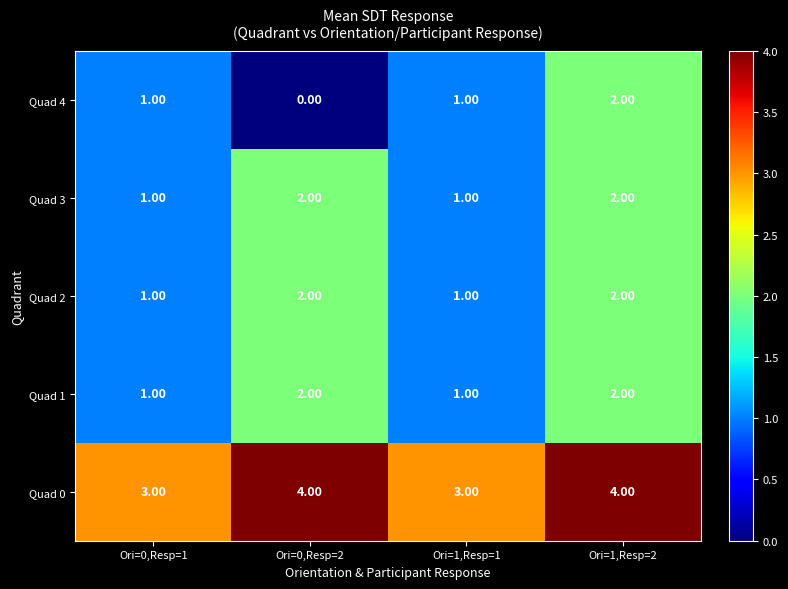

Count the number of data series in this chart.

5